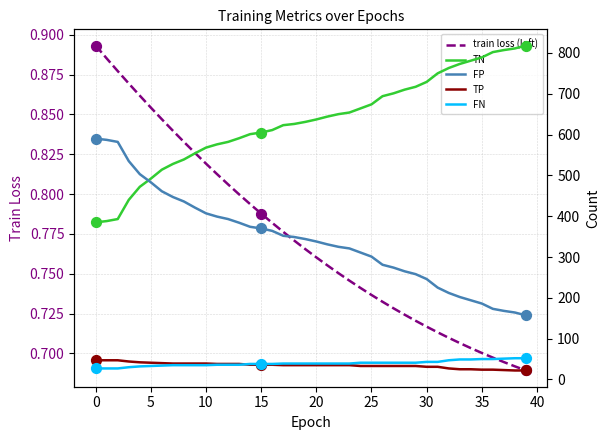

Which series has the largest total across all categories?

TN